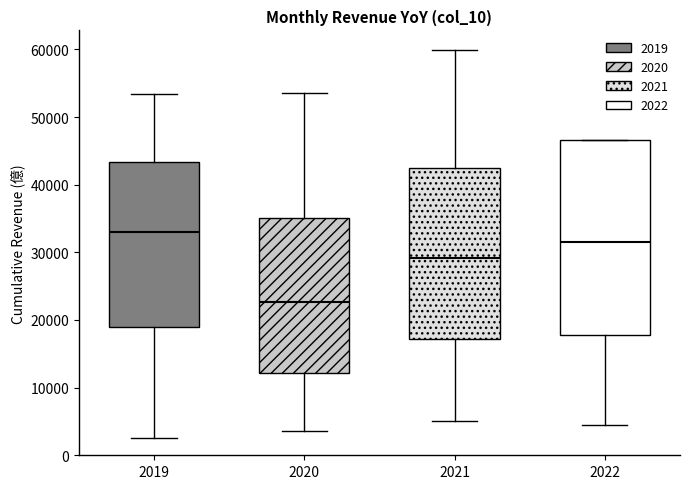

Reading left to right, transcribe this box plot: for each box, give where its median line is, the range the box spans, and where its two whiskers end, as read against the y-axis. The values are not printed on the chart, so give them approximately, as read against the axis.

2019: median 33000, box 19000 to 43000, whiskers 3000 to 53000
2020: median 23000, box 12000 to 35000, whiskers 4000 to 54000
2021: median 29000, box 17000 to 42000, whiskers 5000 to 60000
2022: median 32000, box 18000 to 47000, whiskers 4000 to 47000